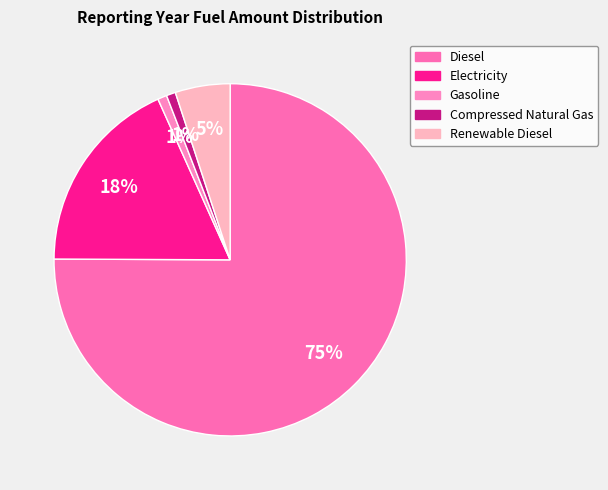

Count the number of slices in the pie.

5